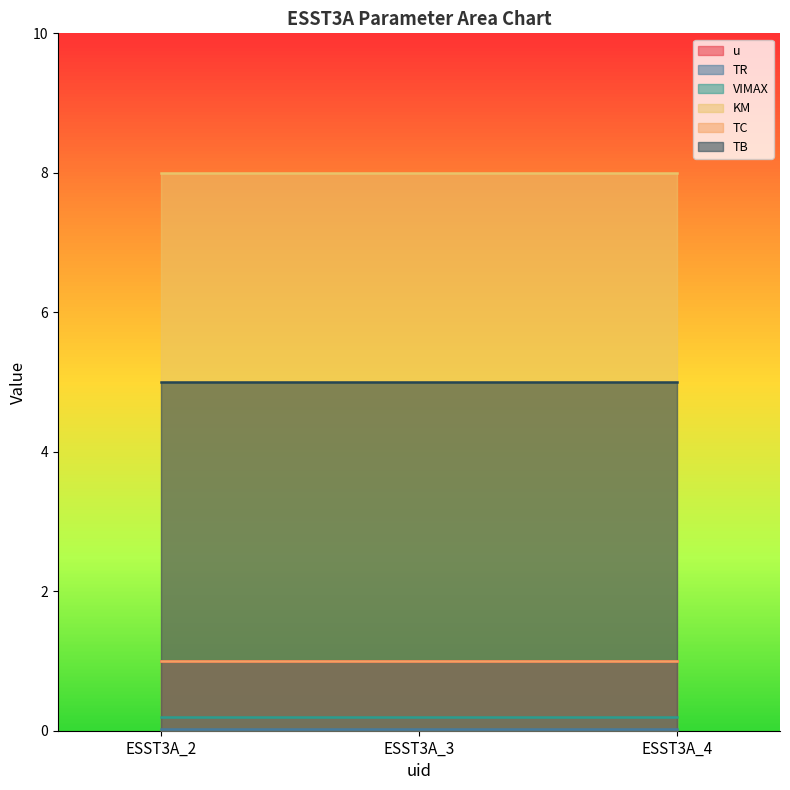

How many distinct data groups are displayed?

6